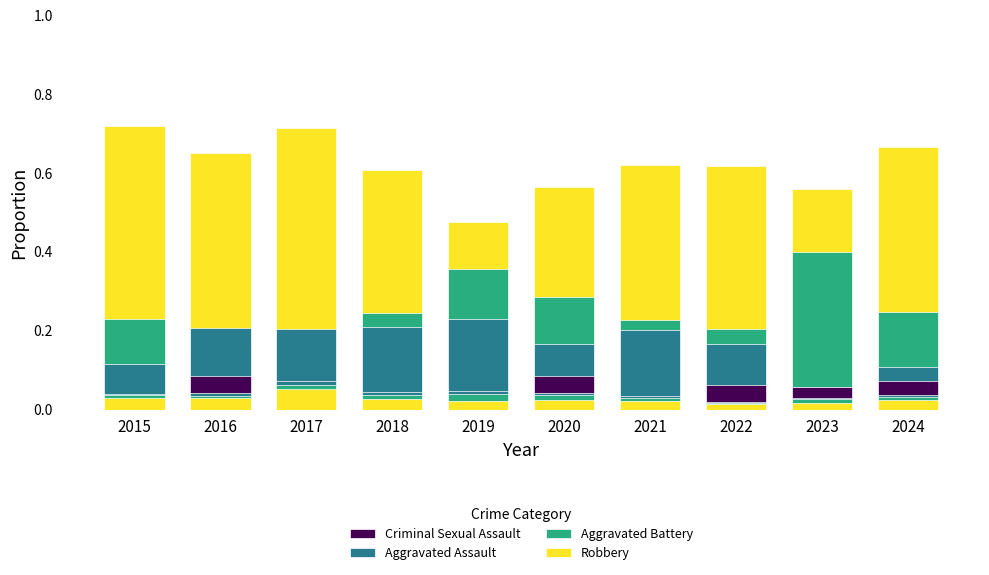

Which category has the lowest value in the Criminal Sexual Assault series?

2015